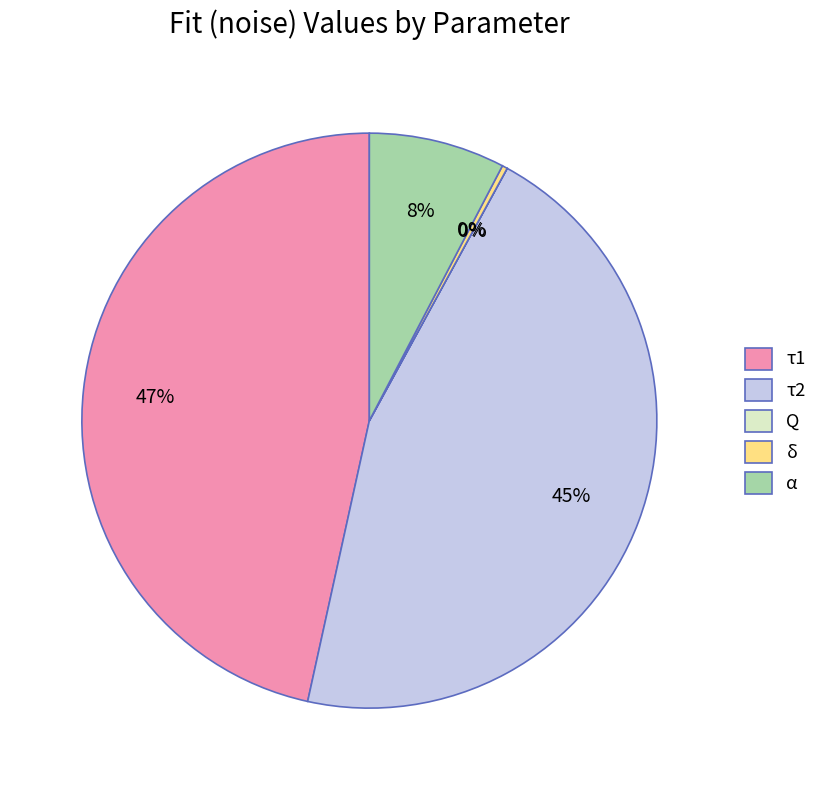

True or false: τ1 accounts for 53% of the total.

False